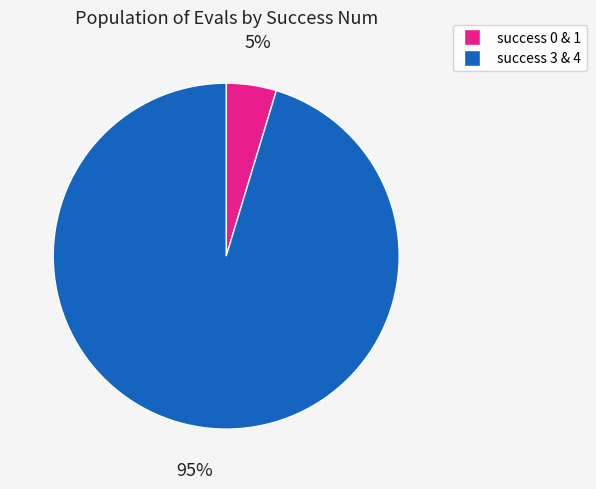

Is there any slice that represents more than half of the pie?

Yes